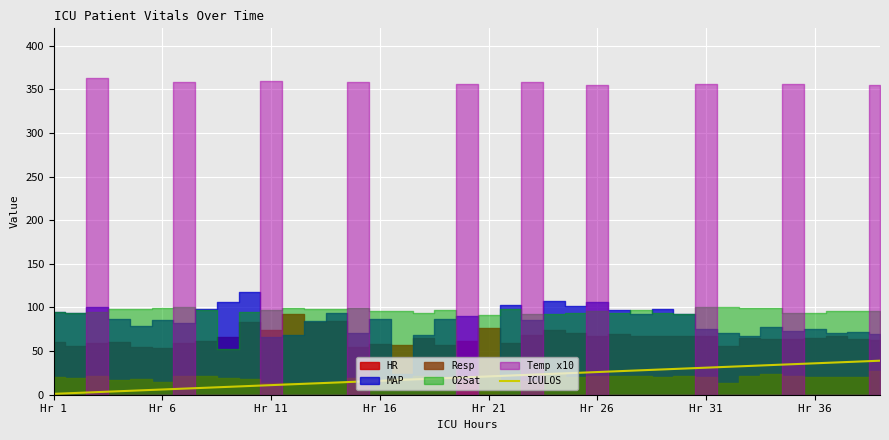

What is the difference between the maximum and minimum values?

38